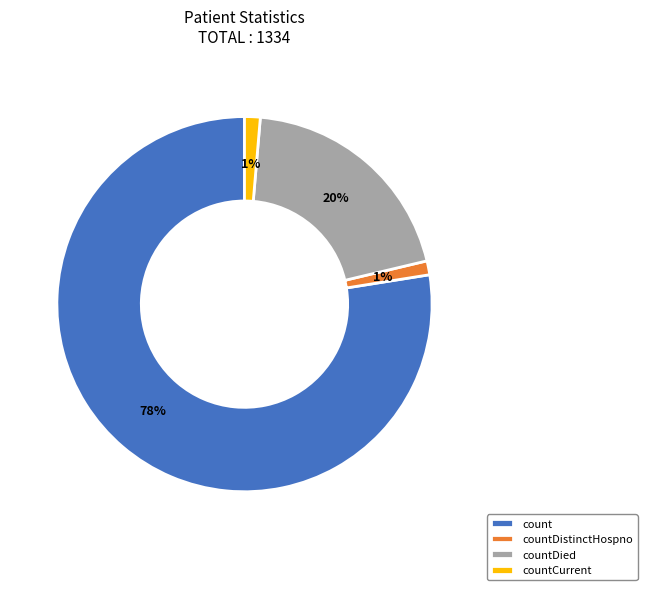

What is the ratio of the value at count to the value at countDied?

3.9